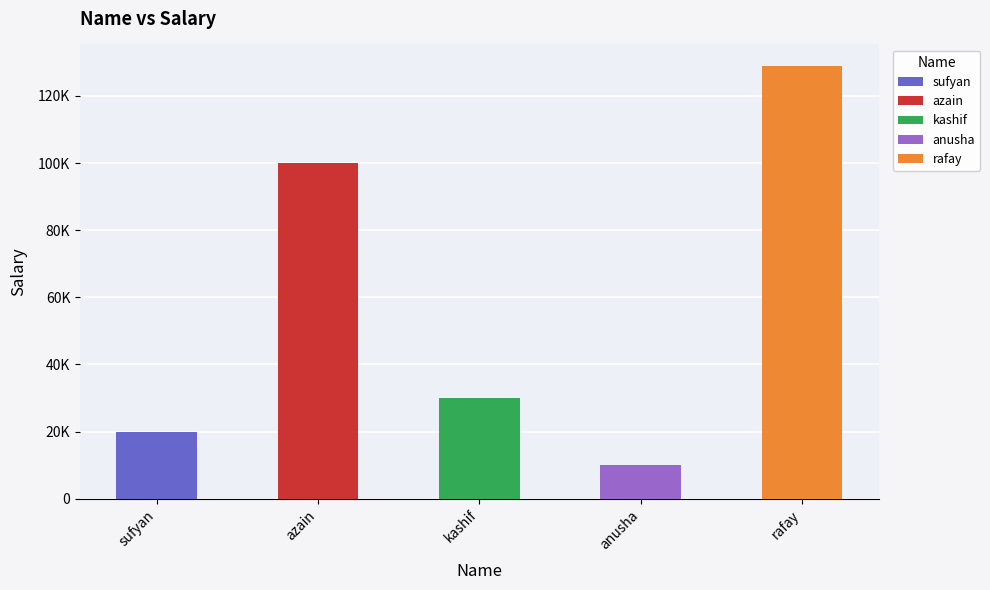

Are the bars grouped side by side (vs. stacked)?

No